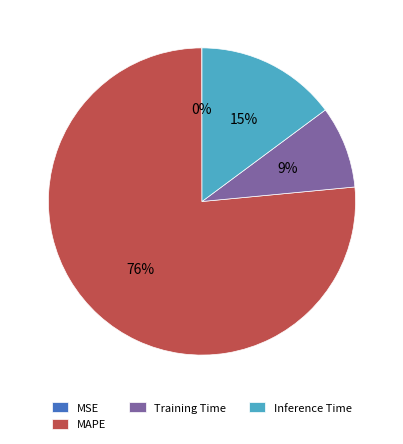

Do MAPE and Training Time together represent more than half of the pie?

Yes